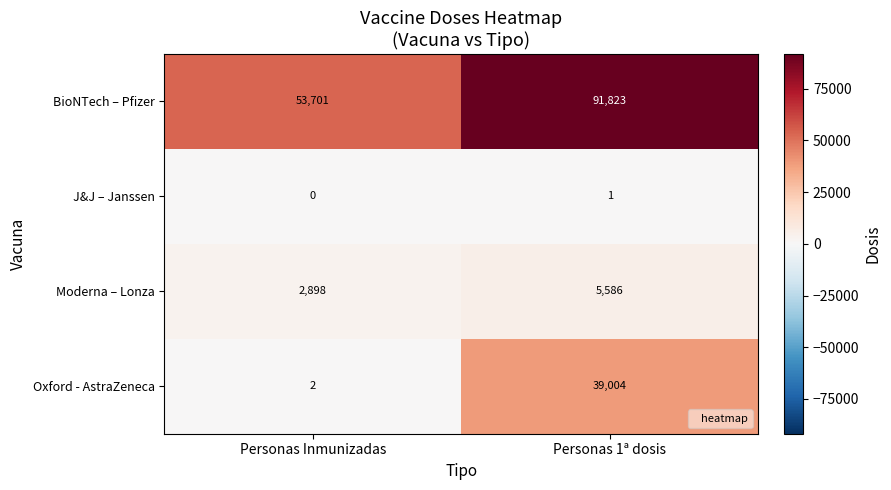

At how many categories does at least one series exceed 69429?

1